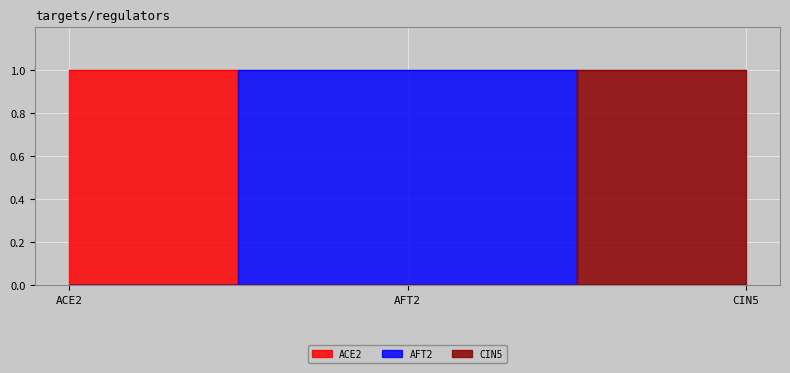

The ACE2 series shows 1 at ACE2. True or false?

True